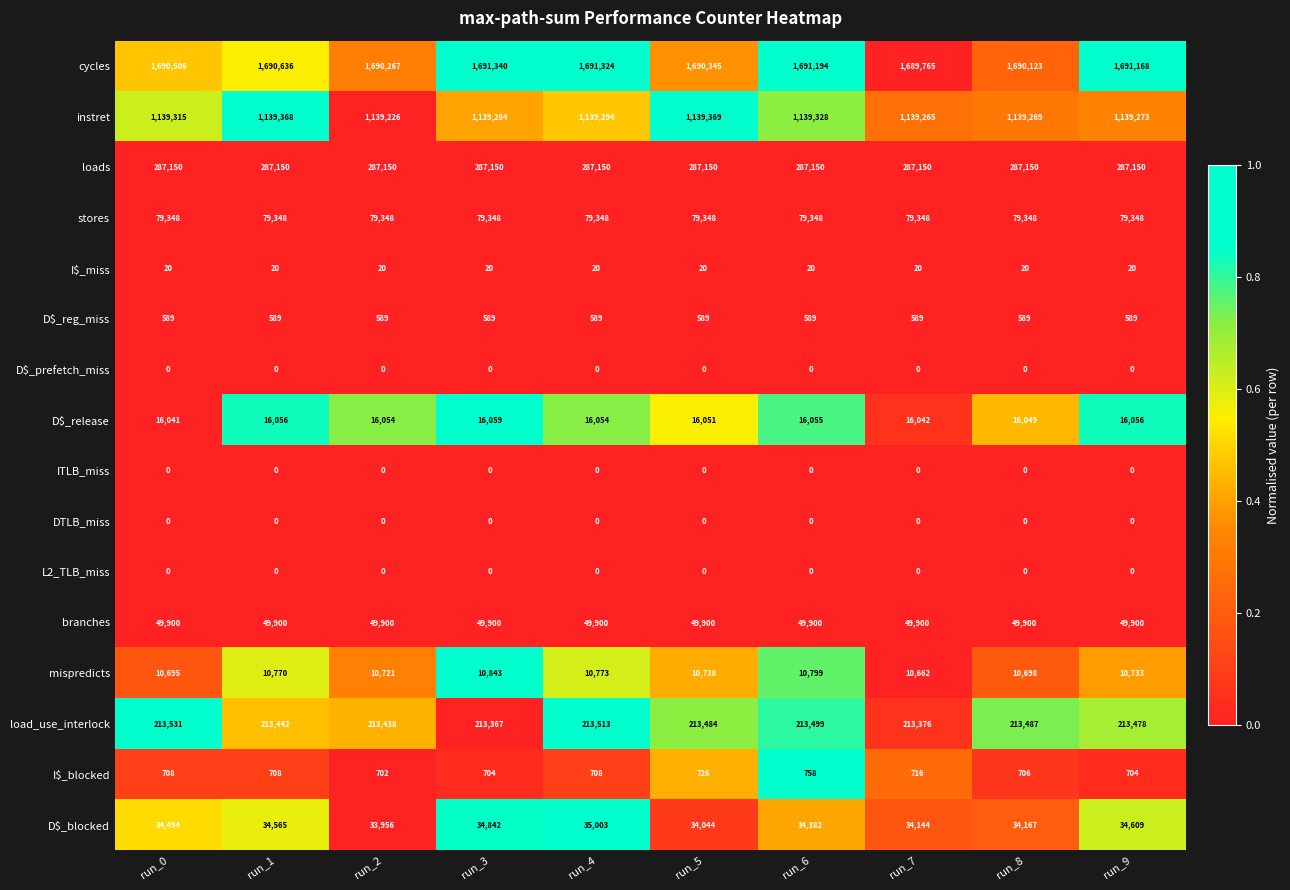

Which category has the highest value across all series?

run_3